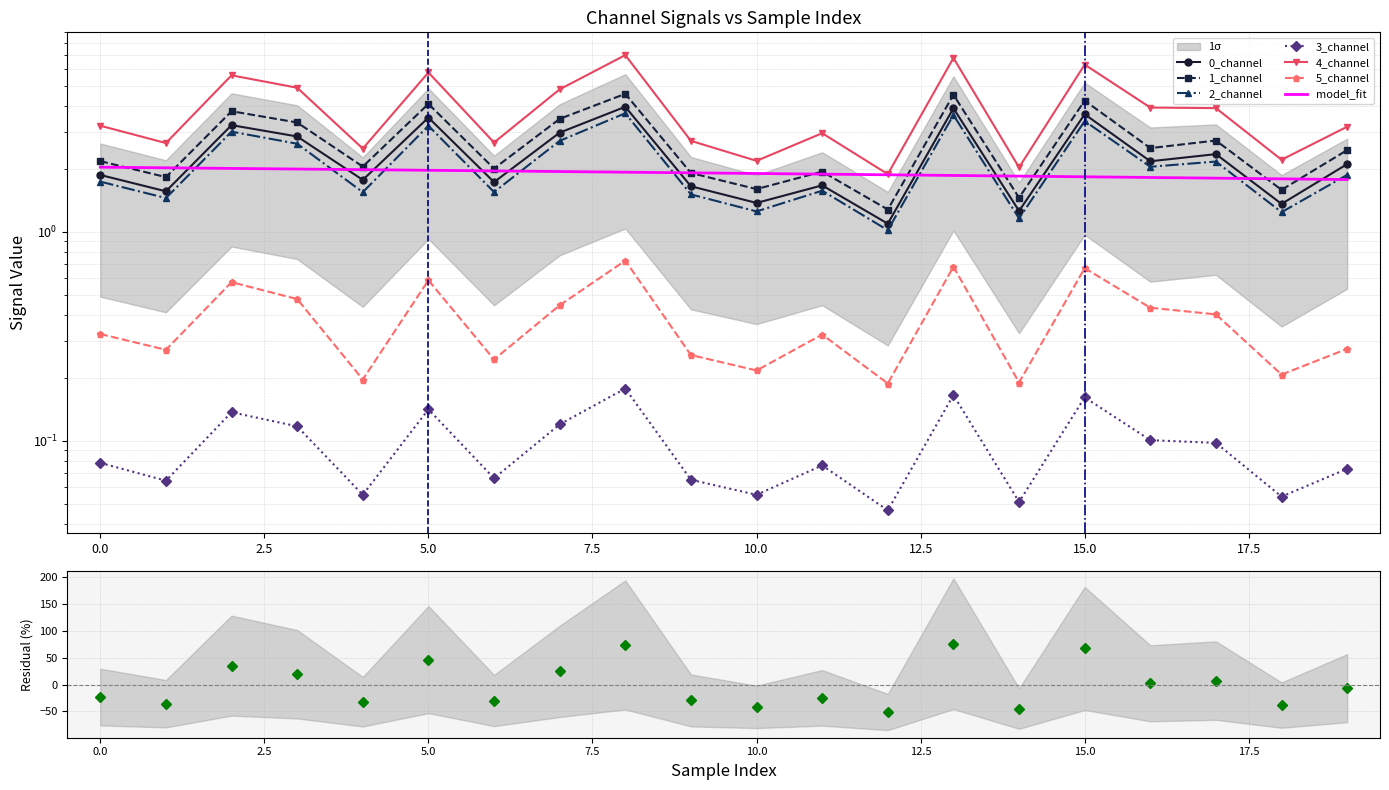

Is the value of 4_channel at 9 greater than the value of 3_channel at 12?

Yes